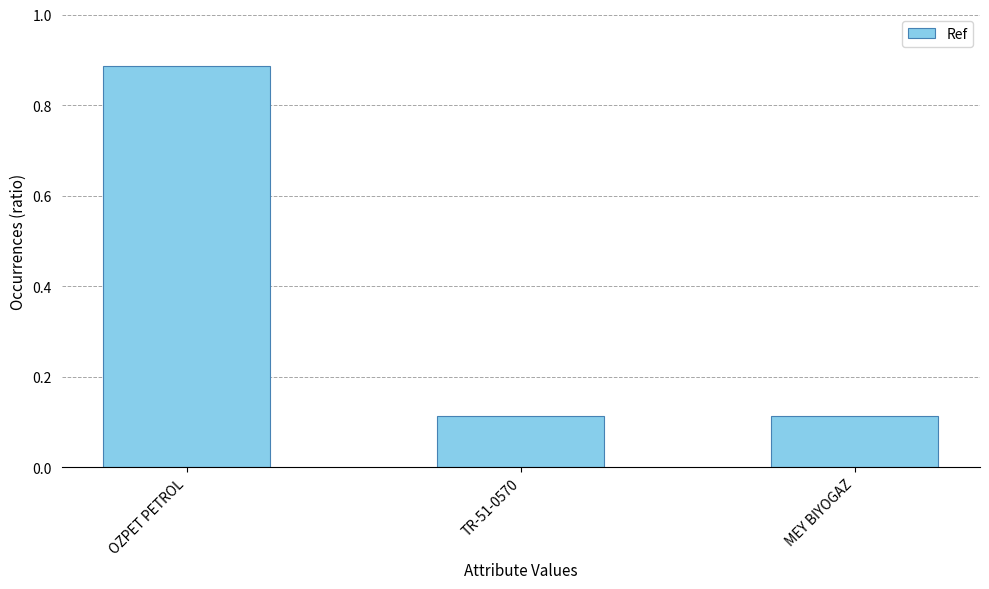

Reading left to right, list all the values displayed in this chart.

62002	7848	7838